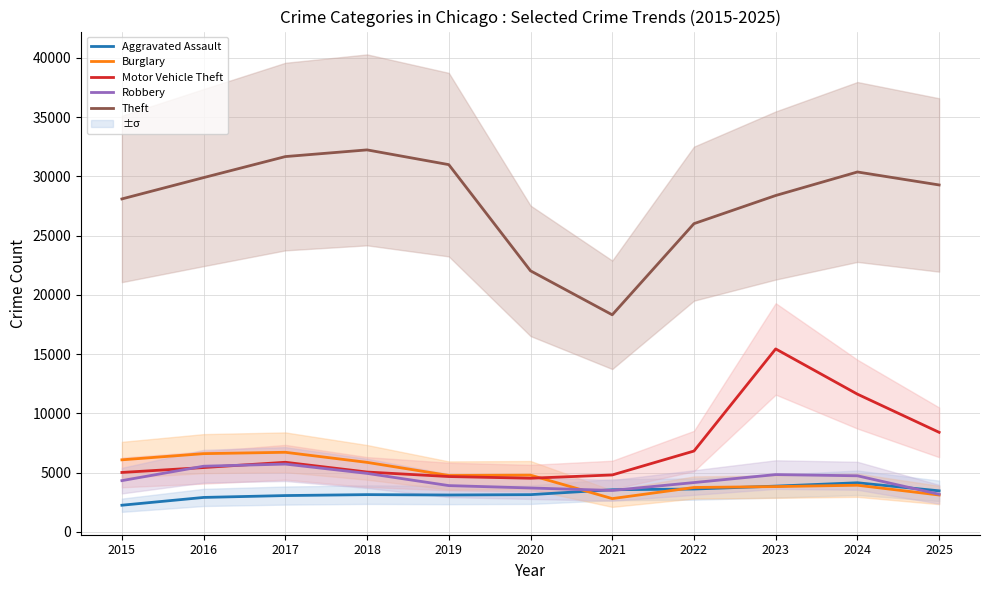

True or false: Theft has more than 0 points higher than both neighbors.

True